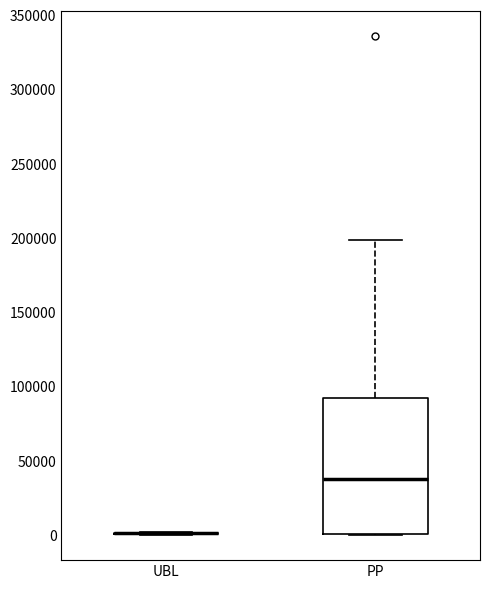

Comparing the boxes themselves (not the whiskers), which one is the tallest?

PP